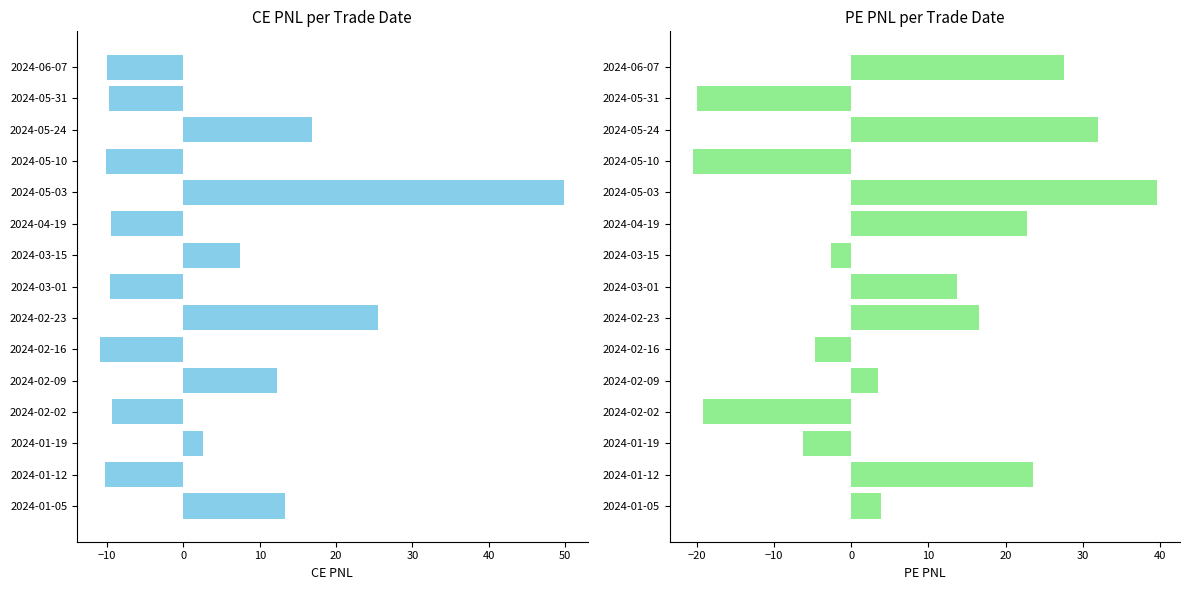

How many data points does each series have?

15